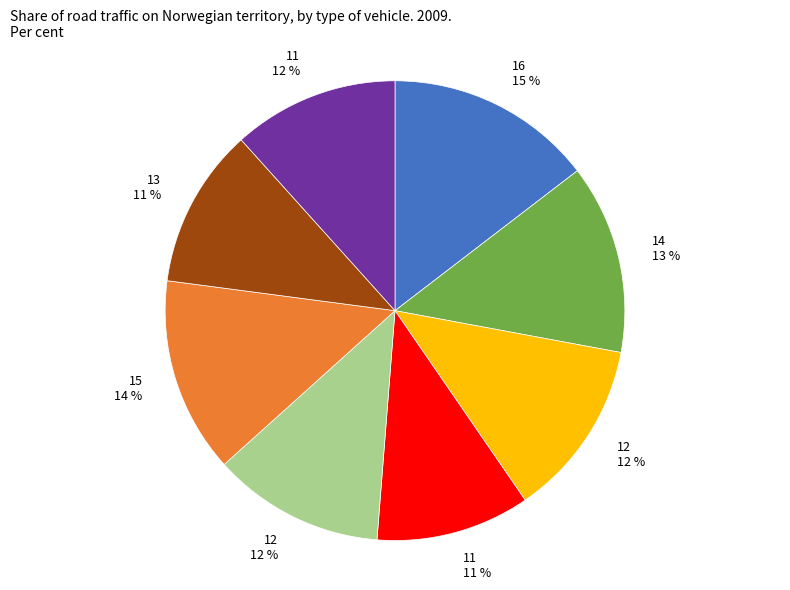

To the nearest percent, what is the average slice percentage?

12%